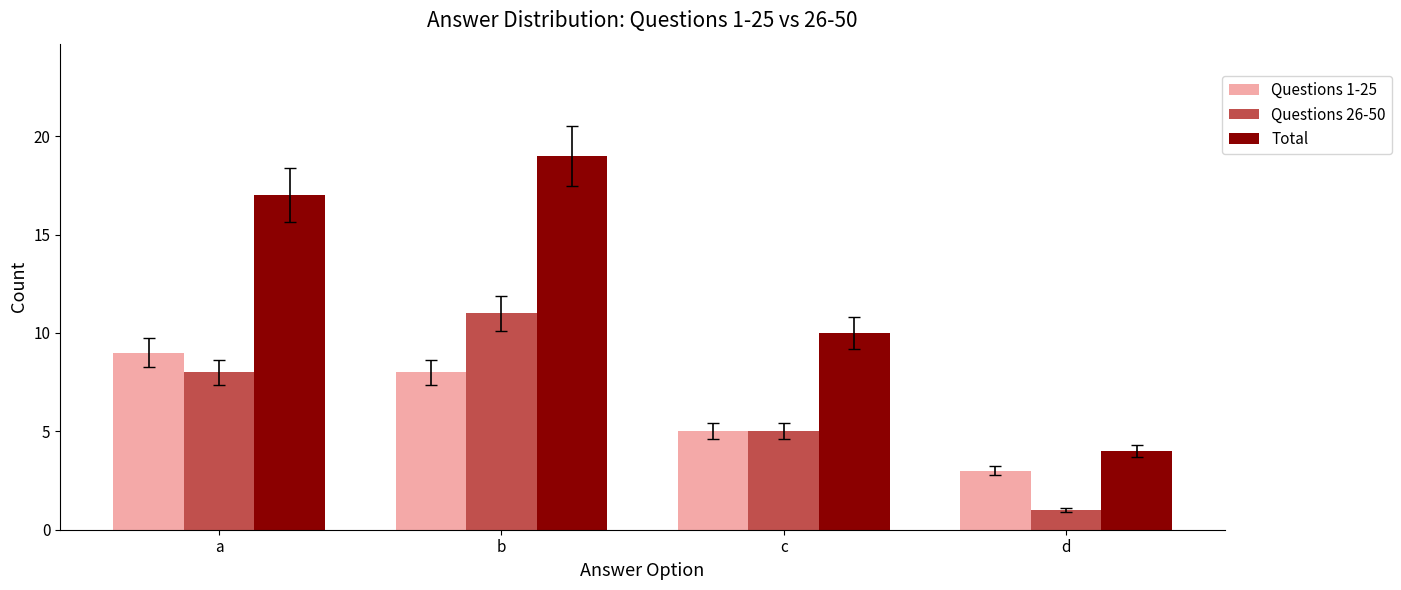

Is the value of Questions 1-25 at a greater than the value of Questions 26-50 at b?

No